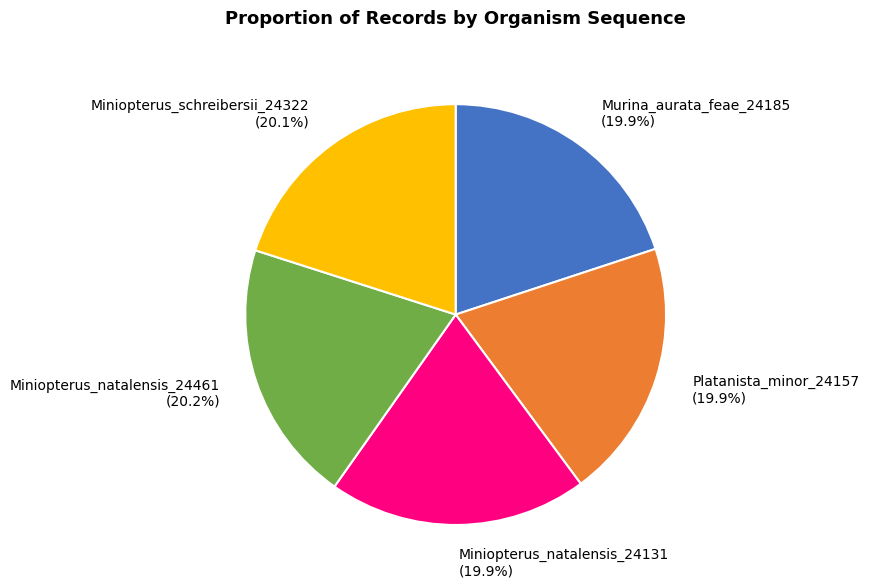

What is the total percentage of Murina_aurata_feae_24185 and Miniopterus_natalensis_24131?

39.8%